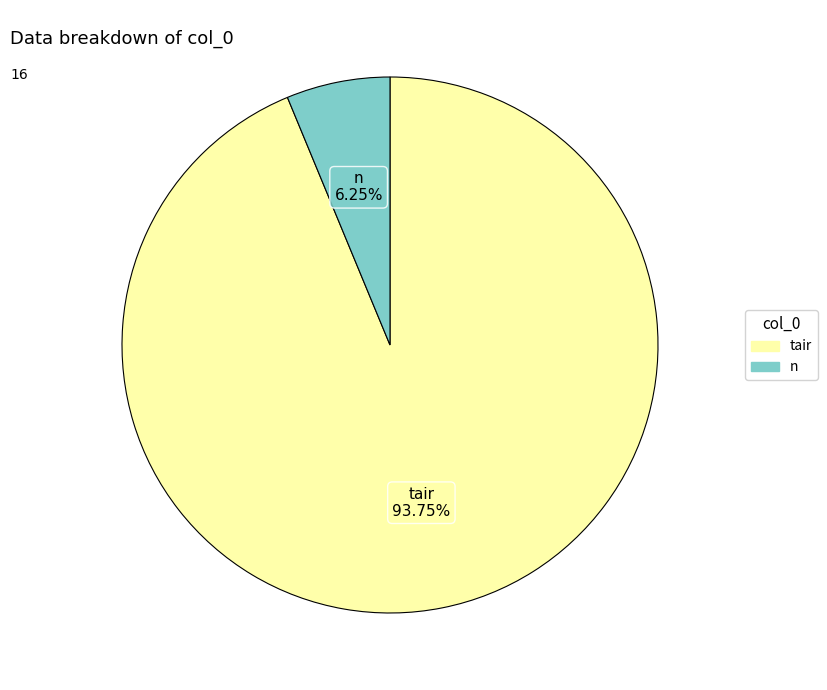

Does any single category account for the majority?

Yes